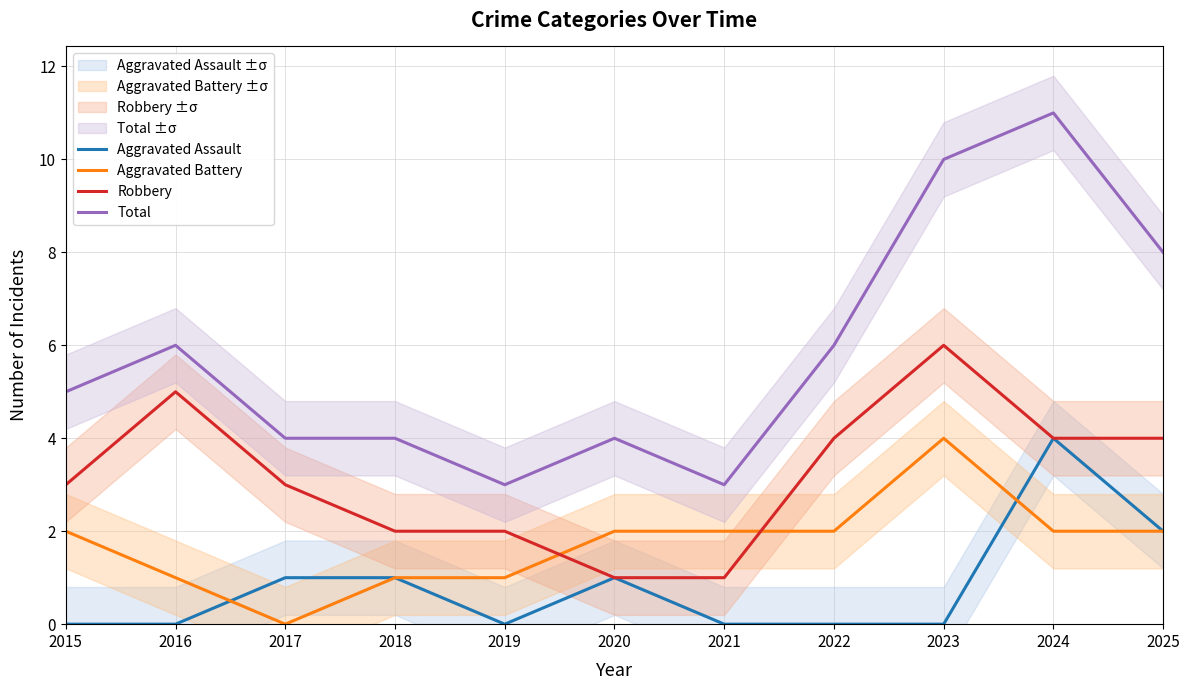

The Robbery series shows 4 at 2015. True or false?

False